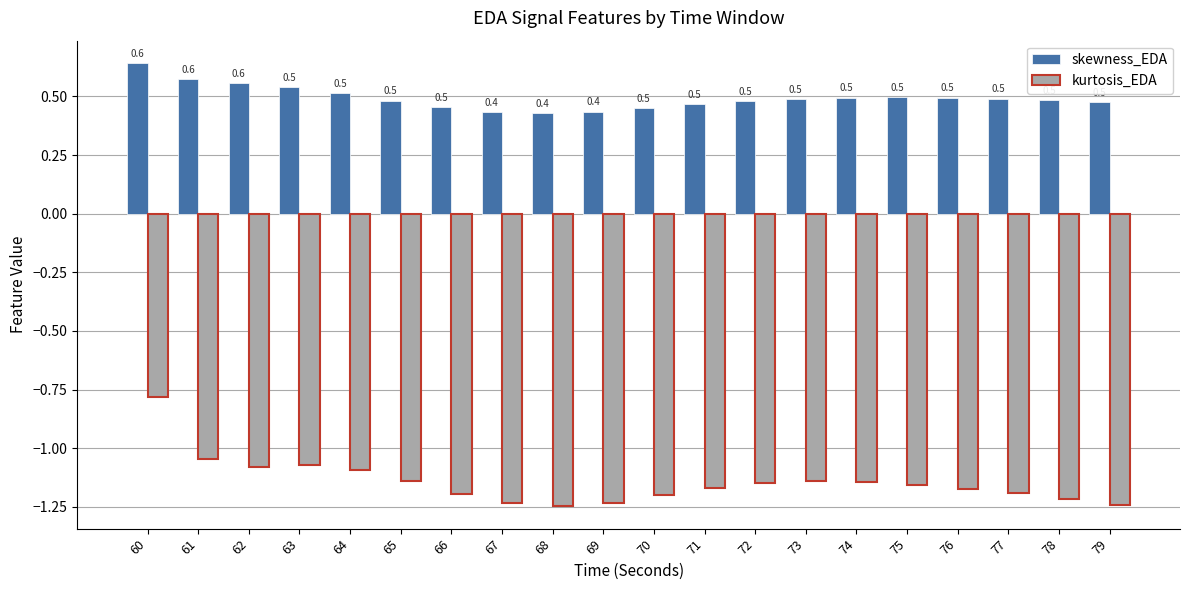

Is it true that skewness_EDA equals 0.7 at 76?

False